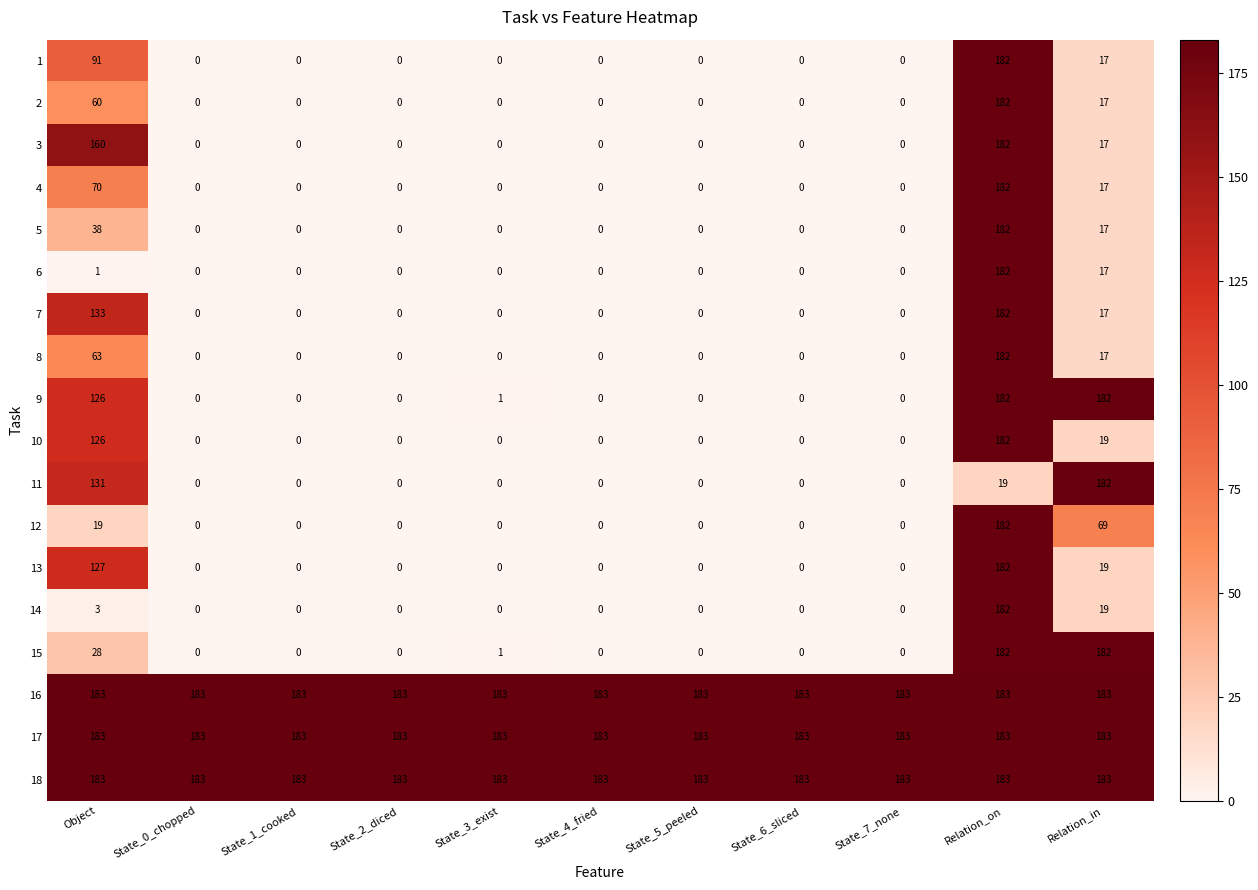

Is it true that 11 equals -89 at State_0_chopped?

False